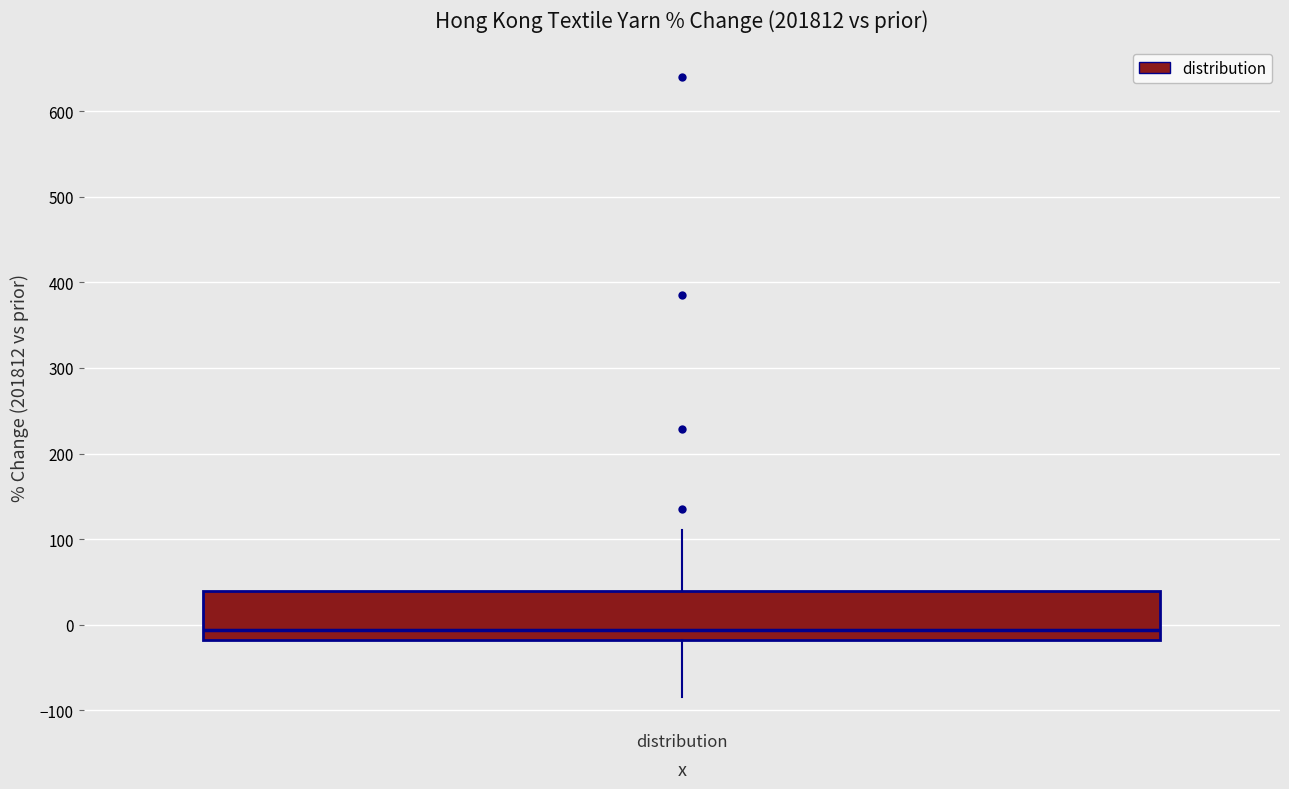

Where is the upper edge of the box for distribution on the y-axis? The values are not printed on the chart, so give them approximately, as read against the axis.

40